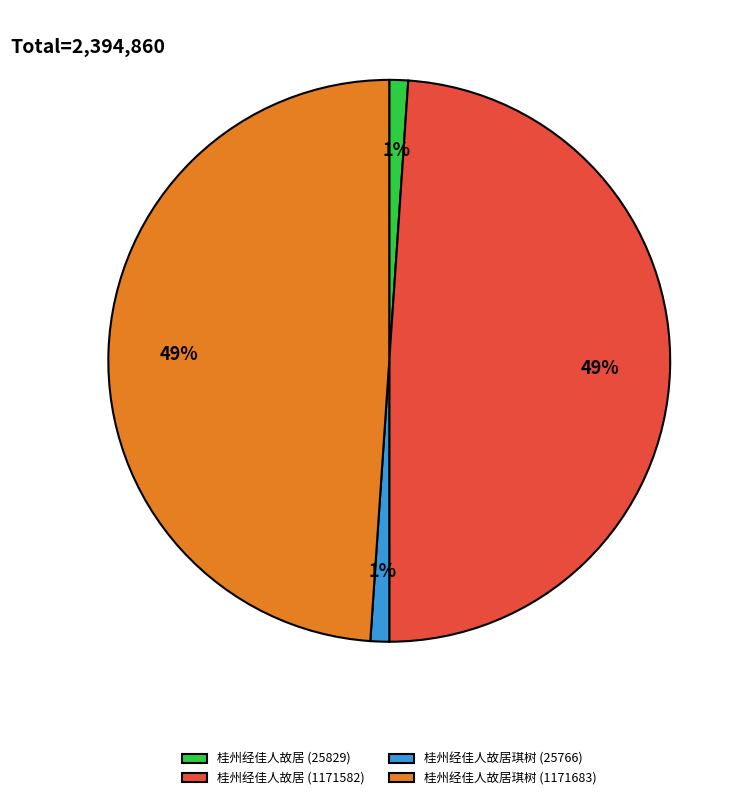

How many segments does this pie chart have?

4